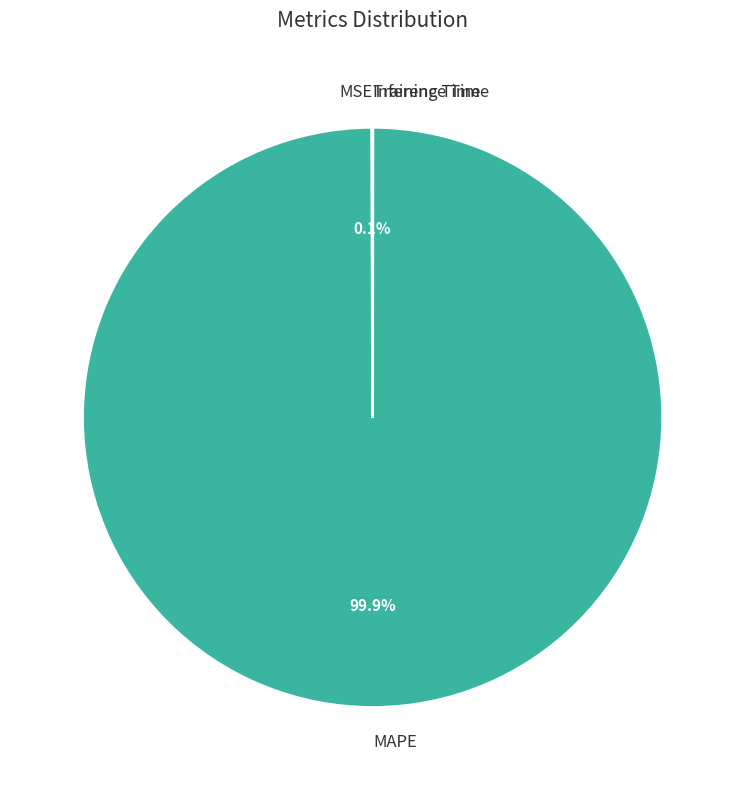

Which category accounts for the majority?

MAPE